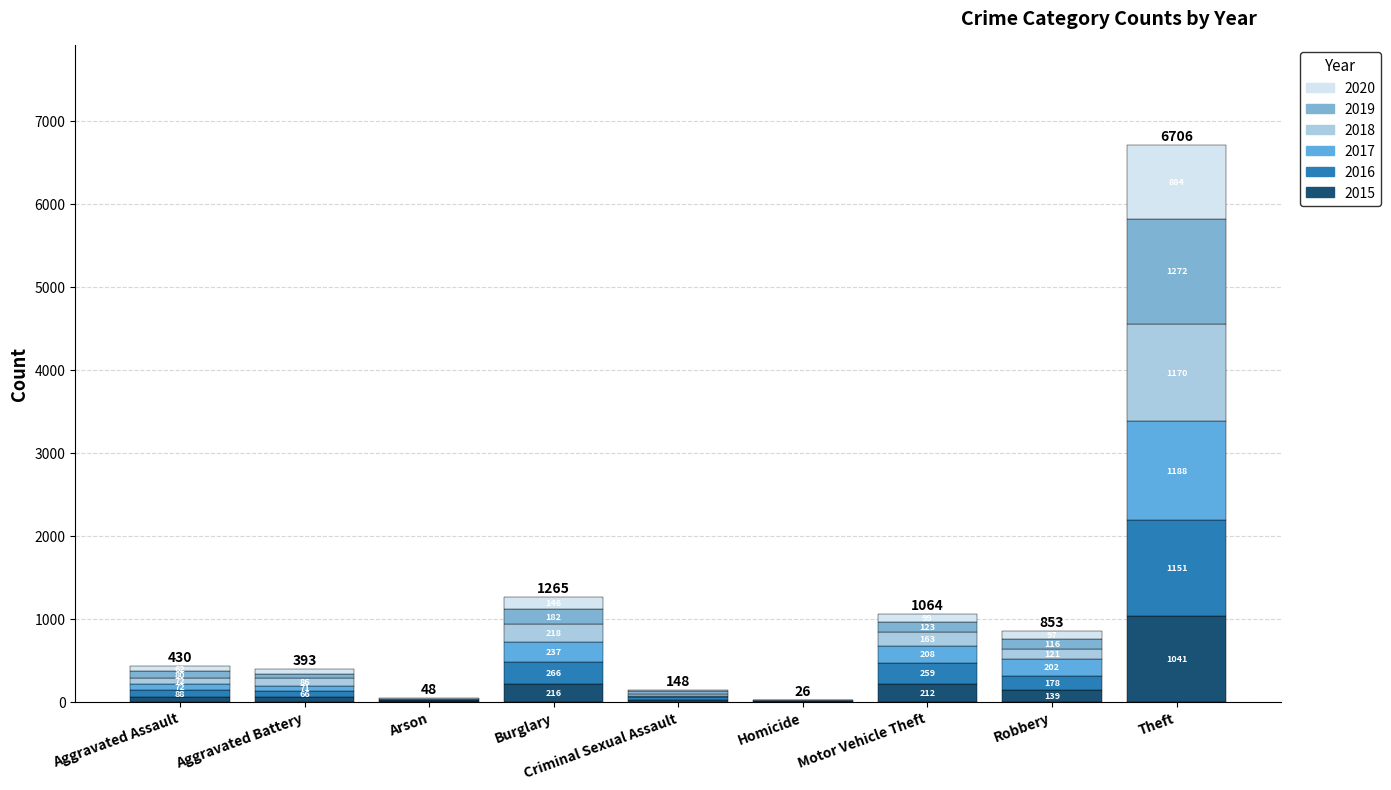

At which category is the sum across all series the highest?

Theft